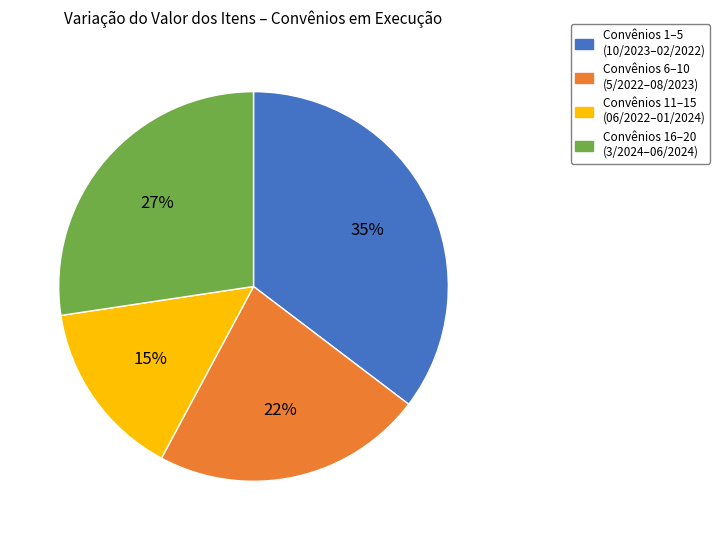

Is it true that Convênios 11–15 (06/2022–01/2024) is 15% of the pie?

True